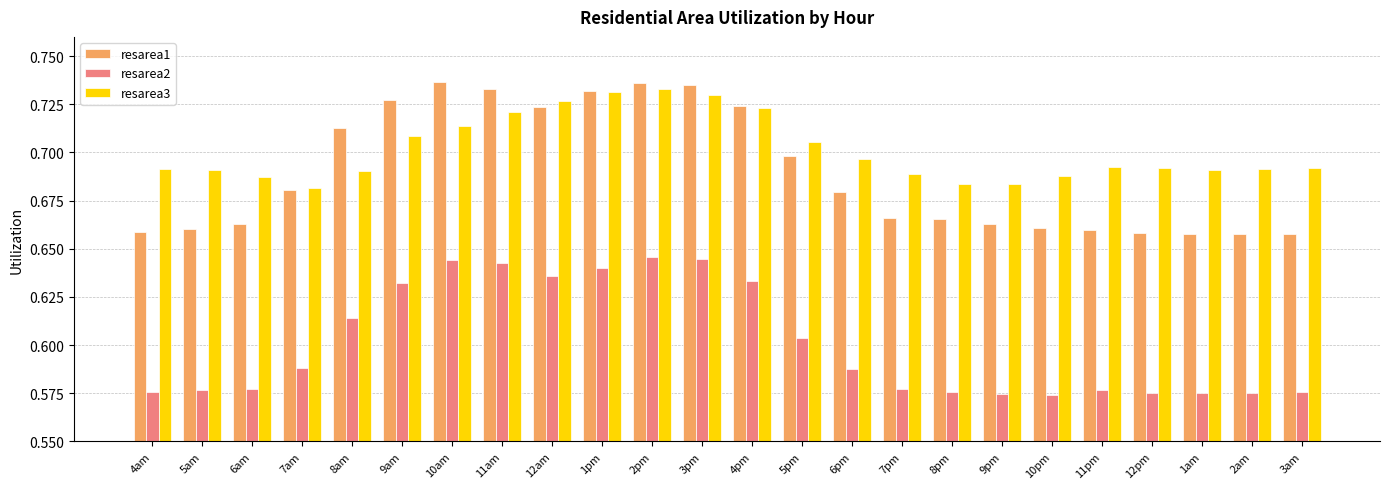

True or false: resarea1 has a value of 1.1 at 4pm.

False